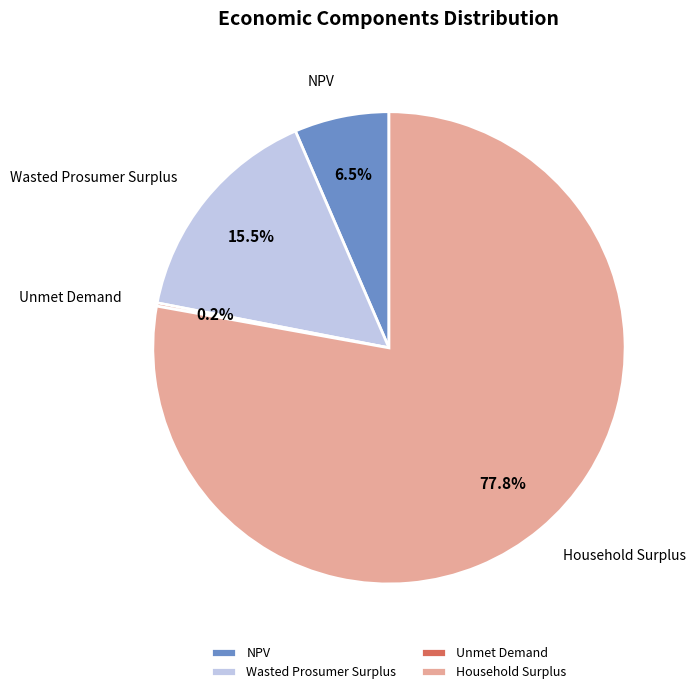

What is the ratio of the value at Household Surplus to the value at Wasted Prosumer Surplus?

5.0